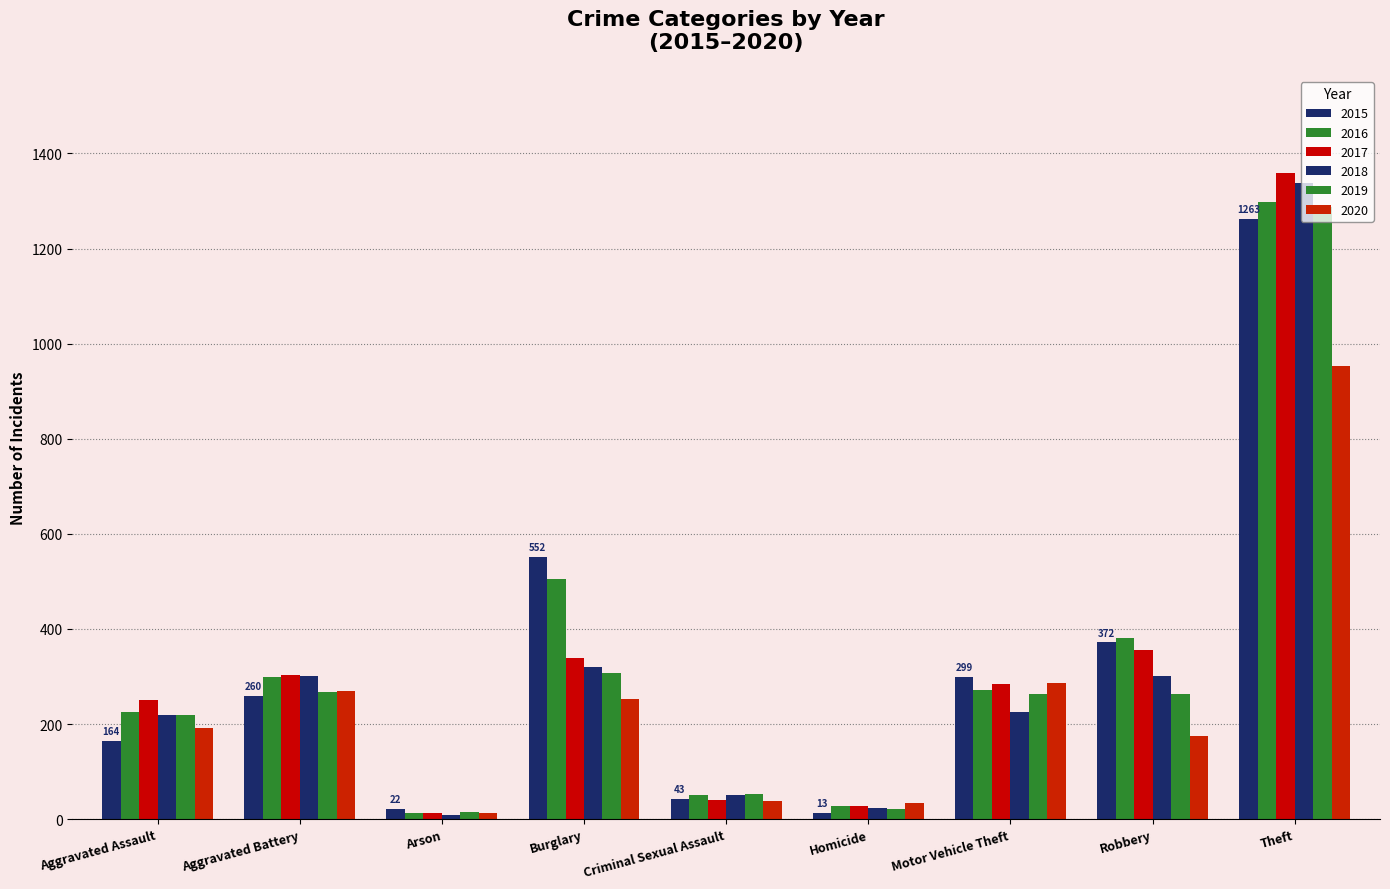

Read the 2018 value at Burglary, to the nearest 10.

320